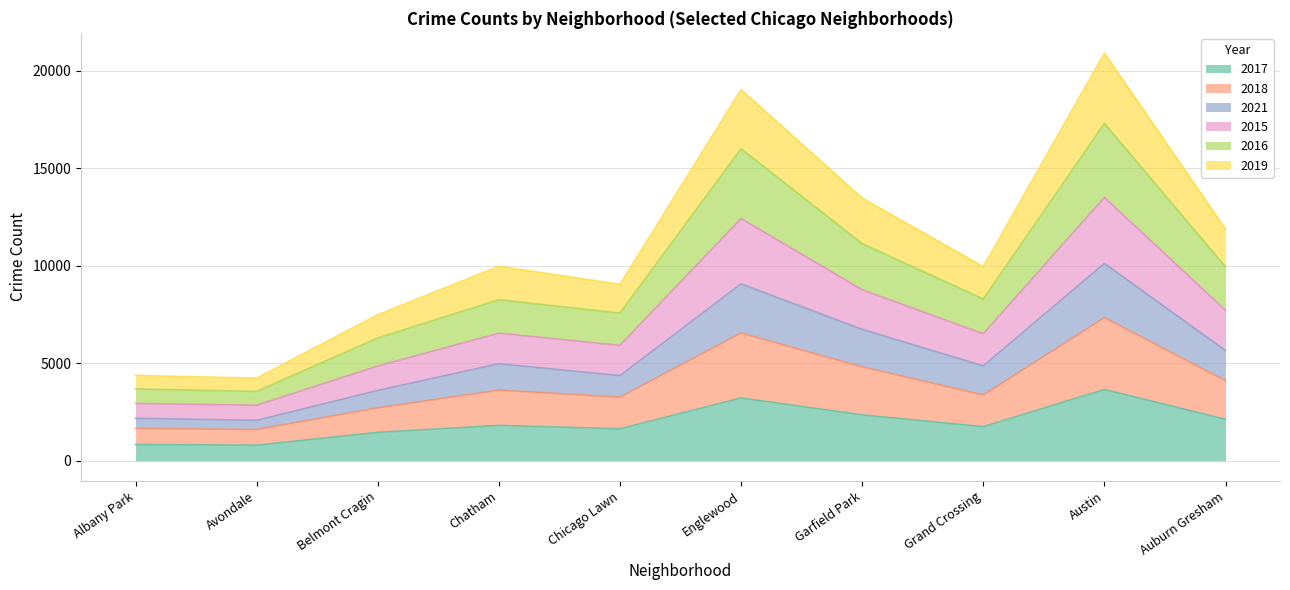

What is the total value across all series at Austin?

20887